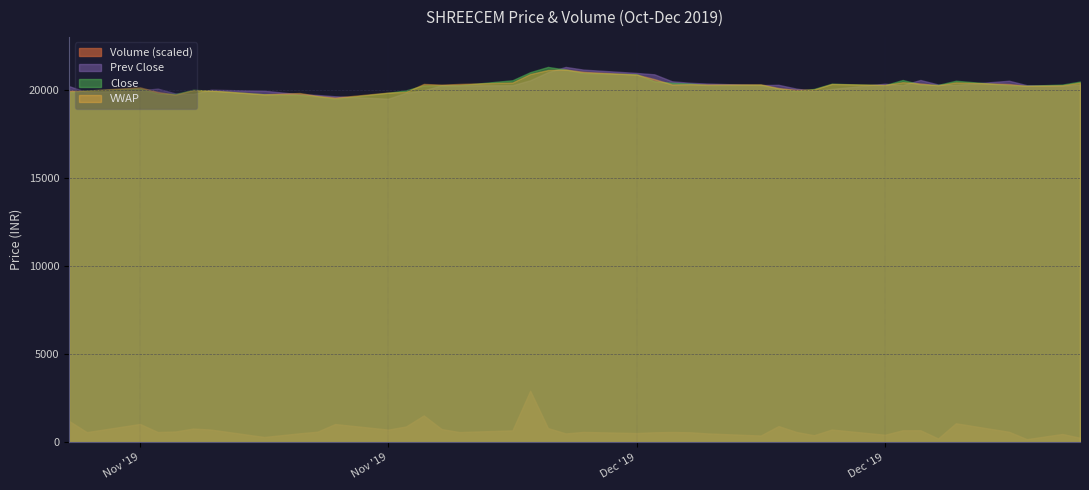

Is it true that Prev Close equals 34979.0 at 2019-11-26?

False